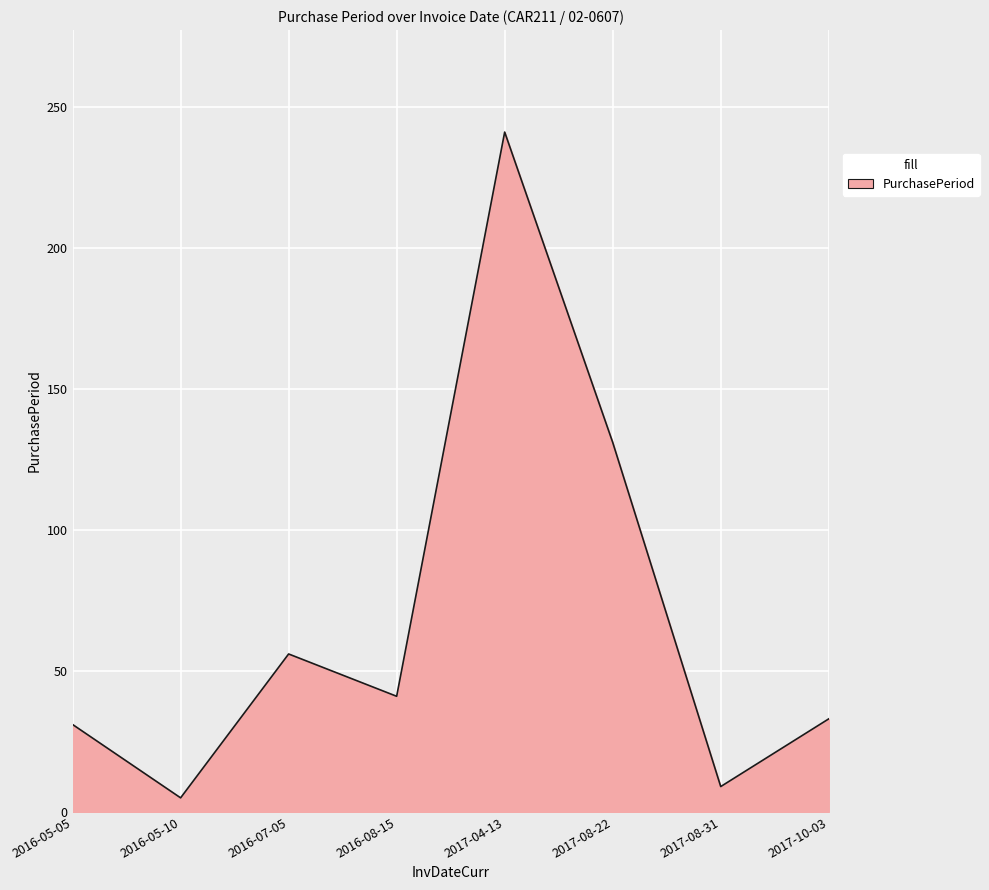

How many lines are shown in the chart?

1